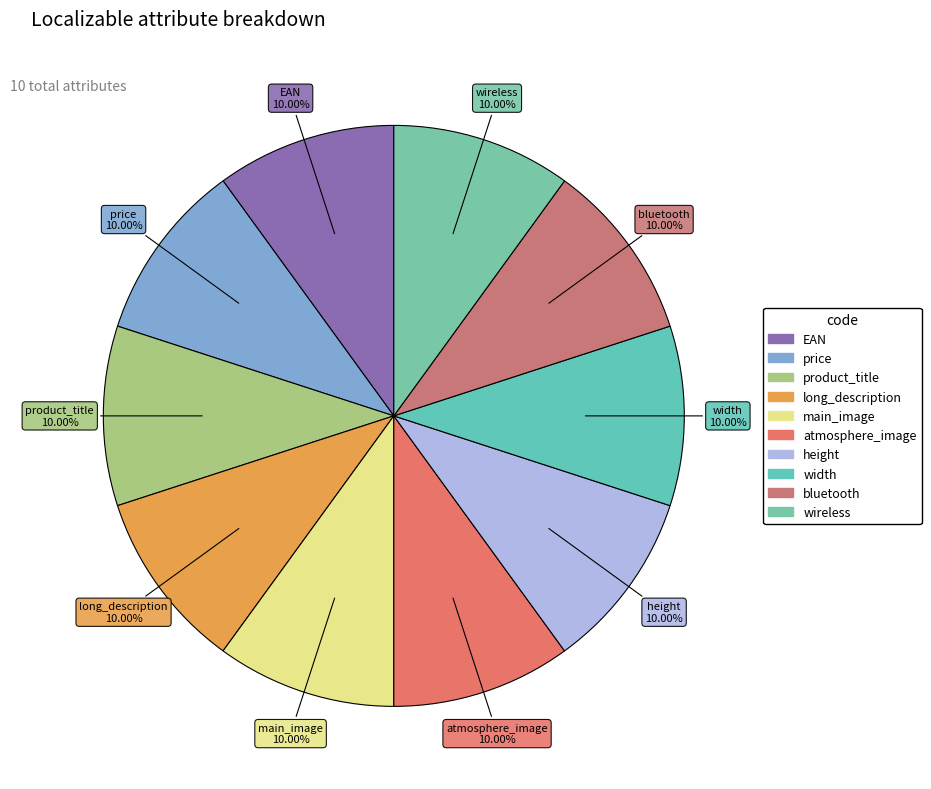

What percentage is NOT represented by EAN?

90.0%